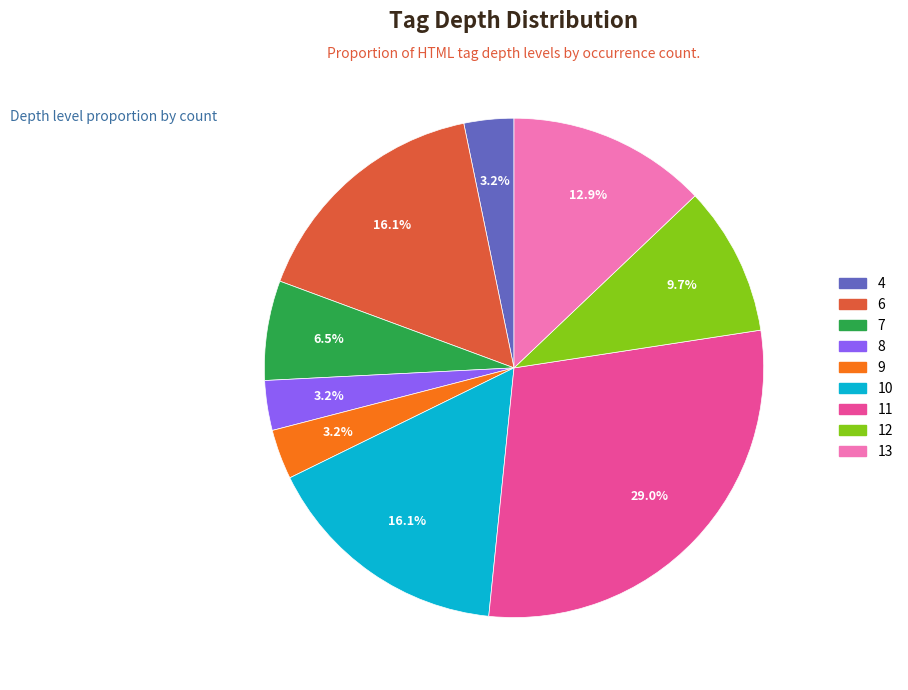

To the nearest percent, what portion does 4 represent?

3%